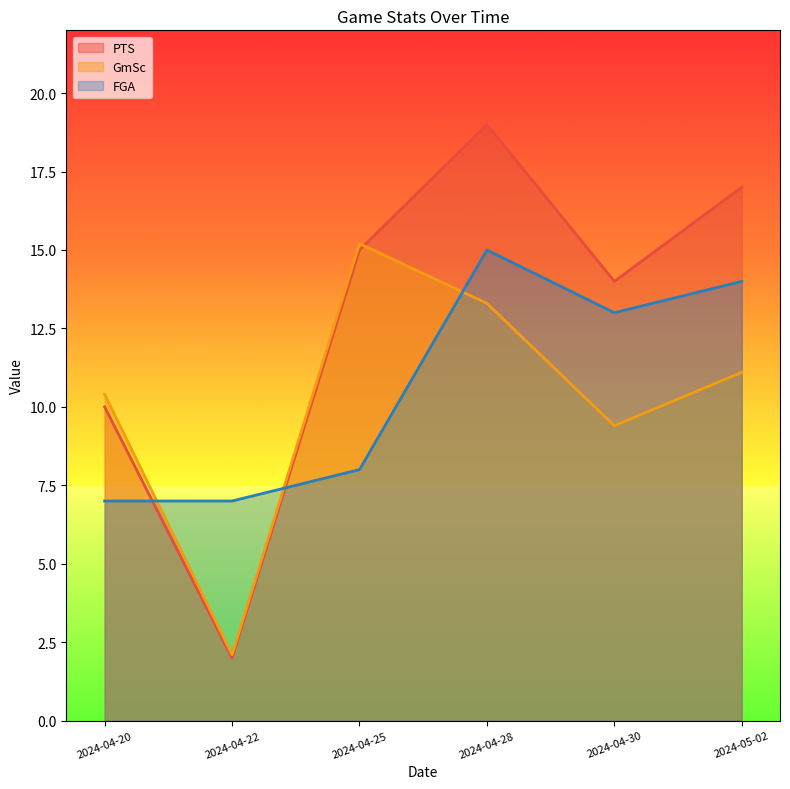

Which has a higher value, 2024-04-30 or 2024-04-20?

2024-04-30